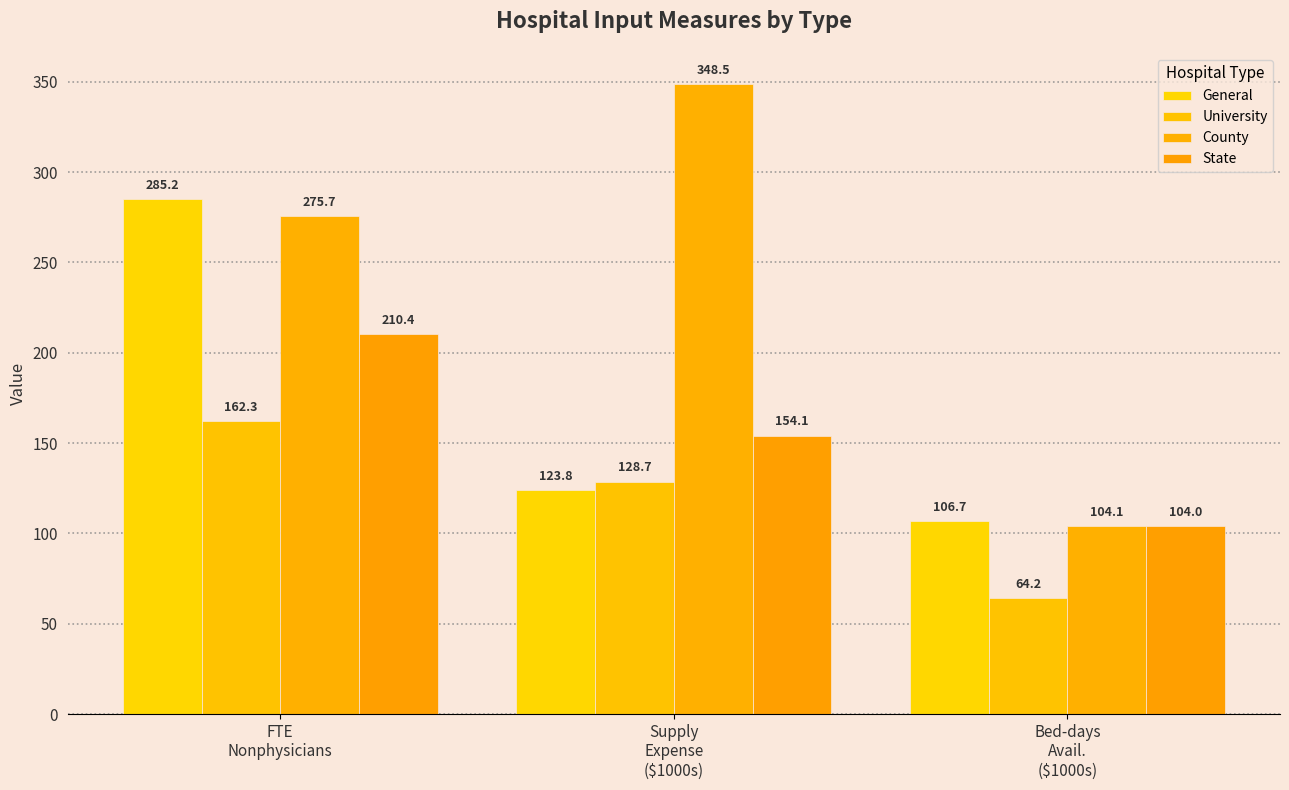

What is the difference between the County values at FTE
Nonphysicians and Bed-days
Avail.
($1000s)?

171.6